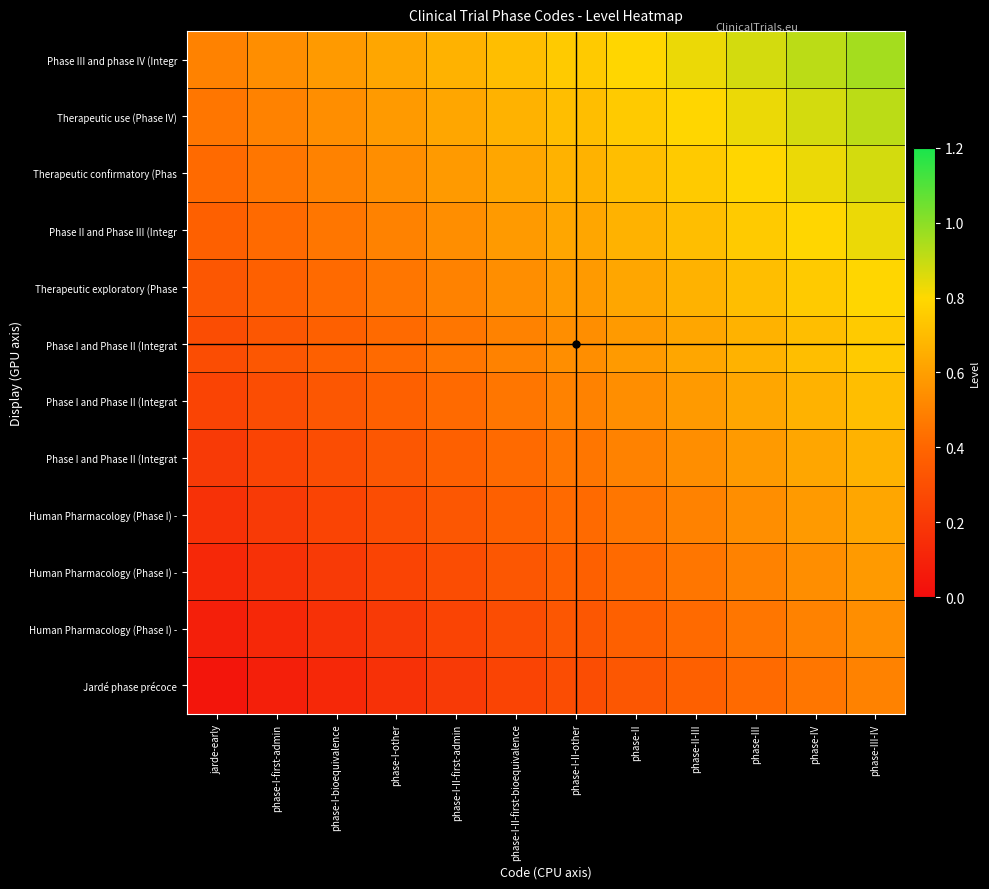

What is the spread (max minus min) of values at phase-I-II-first-admin?

0.5